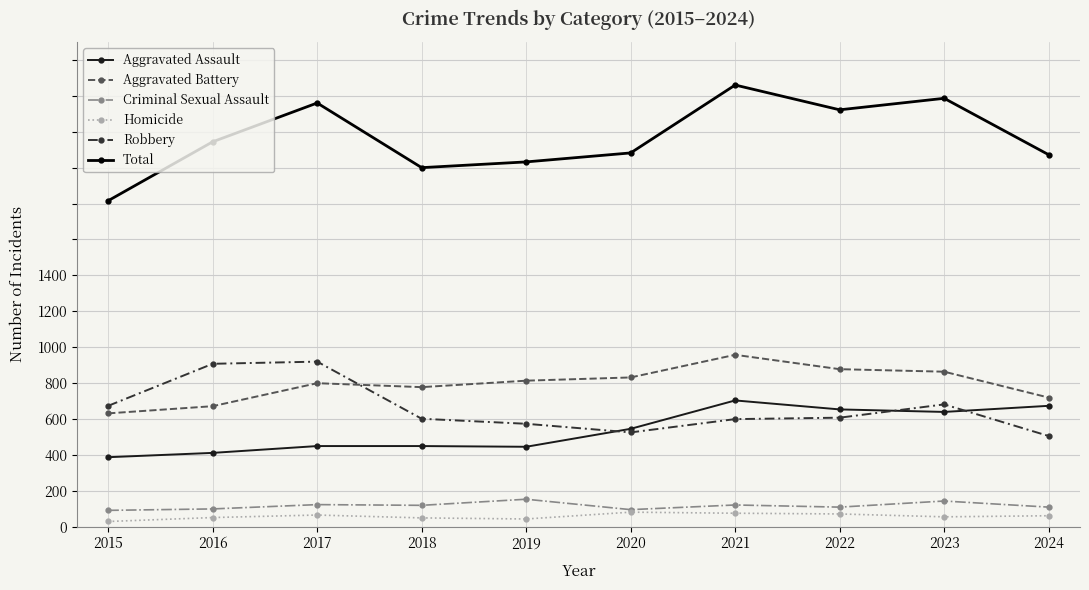

Is this an area chart (filled region under the line)?

No